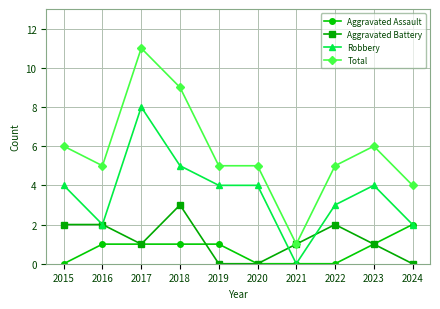

Between 2015 and 2020, which series saw the biggest shift?

Aggravated Battery